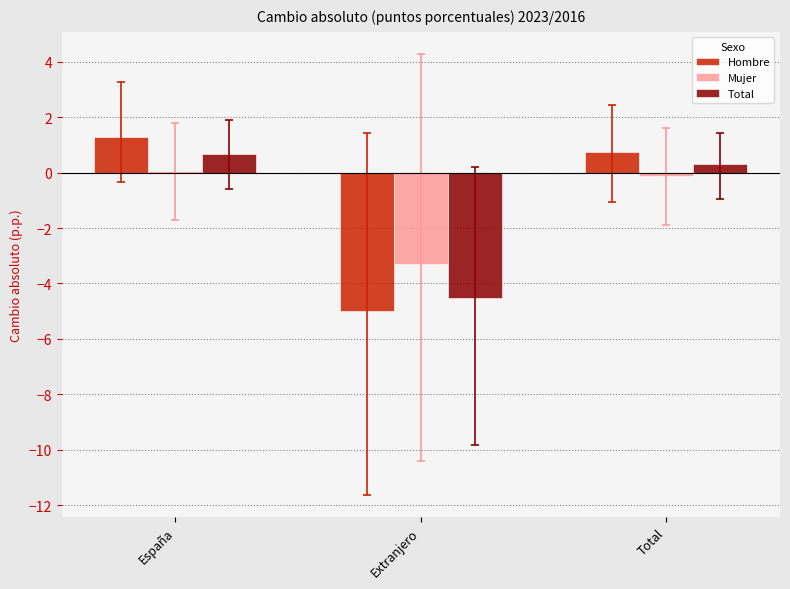

What is the difference between the Hombre values at España and Extranjero?

6.3